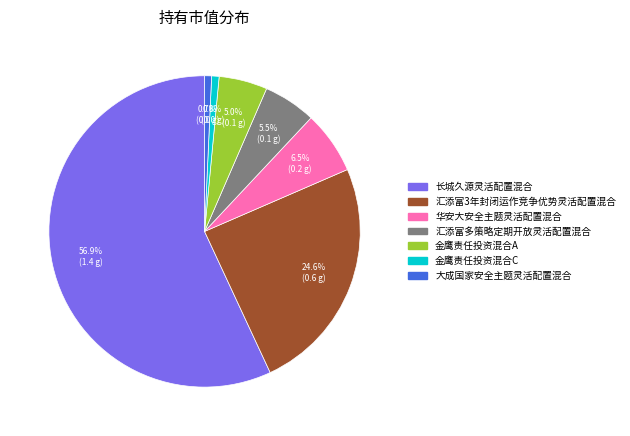

To the nearest percent, what is the difference between the largest and smallest slice percentages?

56%